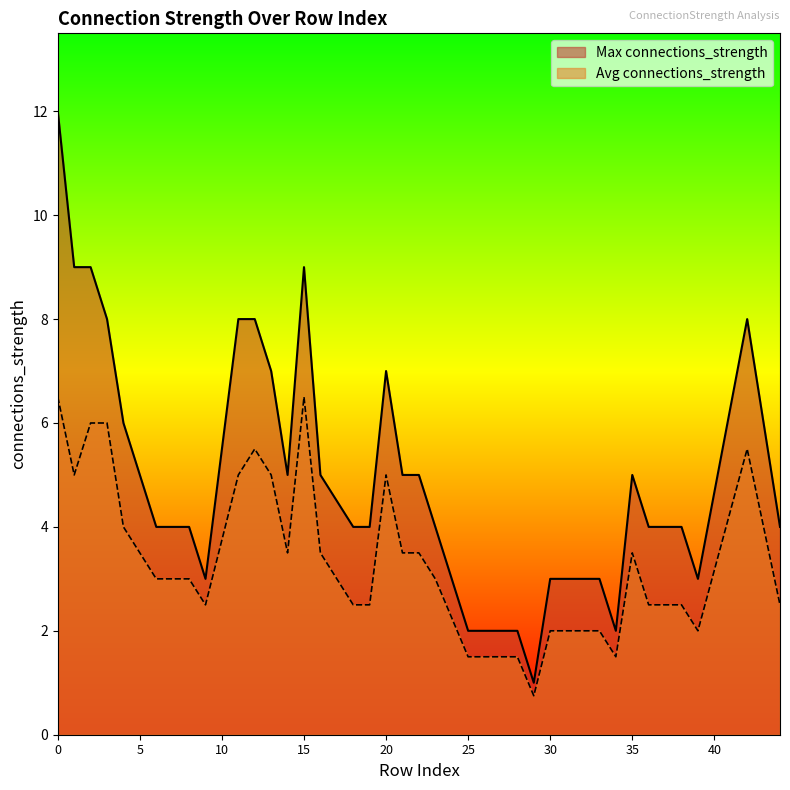

Is it true that Max connections_strength equals 4.2 at 39?

False